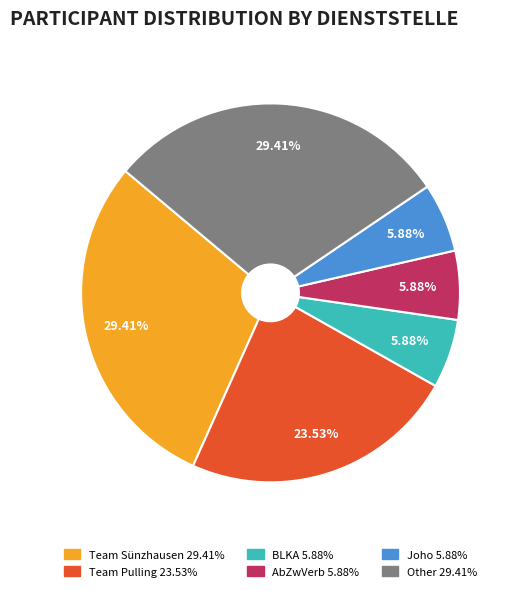

To the nearest percent, what is the difference between the Other and AbZwVerb slice percentages?

24%